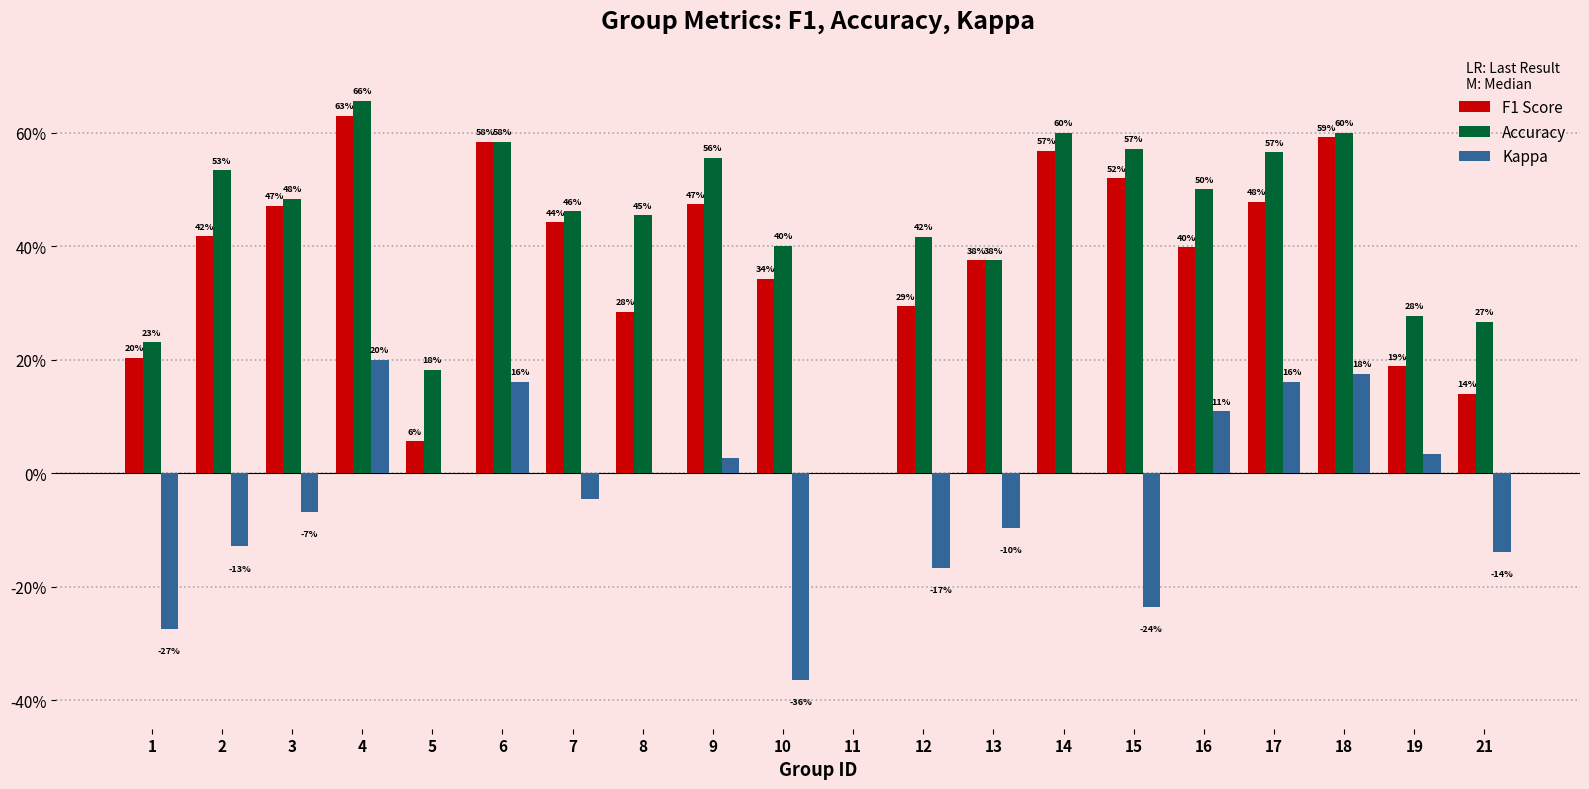

Which series has the largest total across all categories?

Accuracy